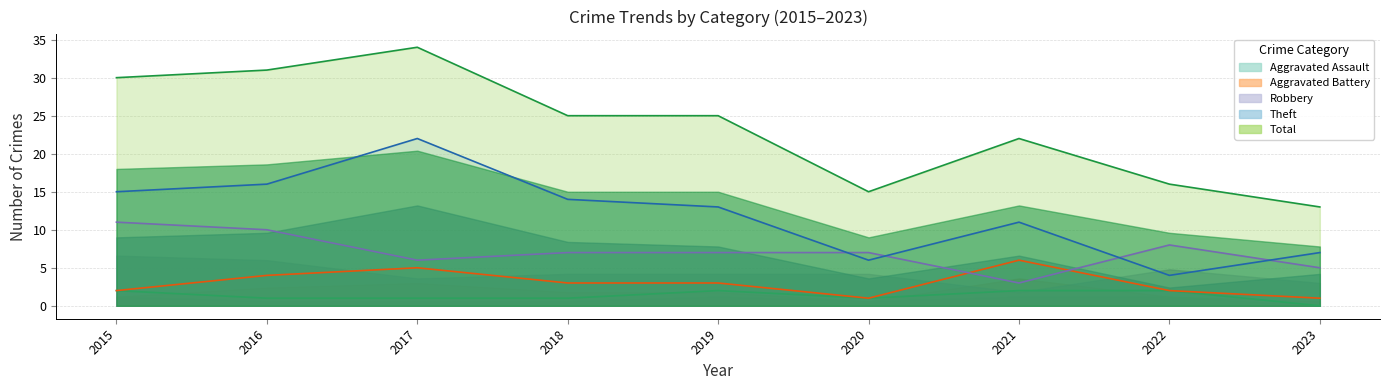

Reading right to left, list all the values displayed in this chart.

Aggravated Assault: 0	2	2	1	2	1	1	1	2
Aggravated Battery: 1	2	6	1	3	3	5	4	2
Robbery: 5	8	3	7	7	7	6	10	11
Theft: 7	4	11	6	13	14	22	16	15
Total: 13	16	22	15	25	25	34	31	30